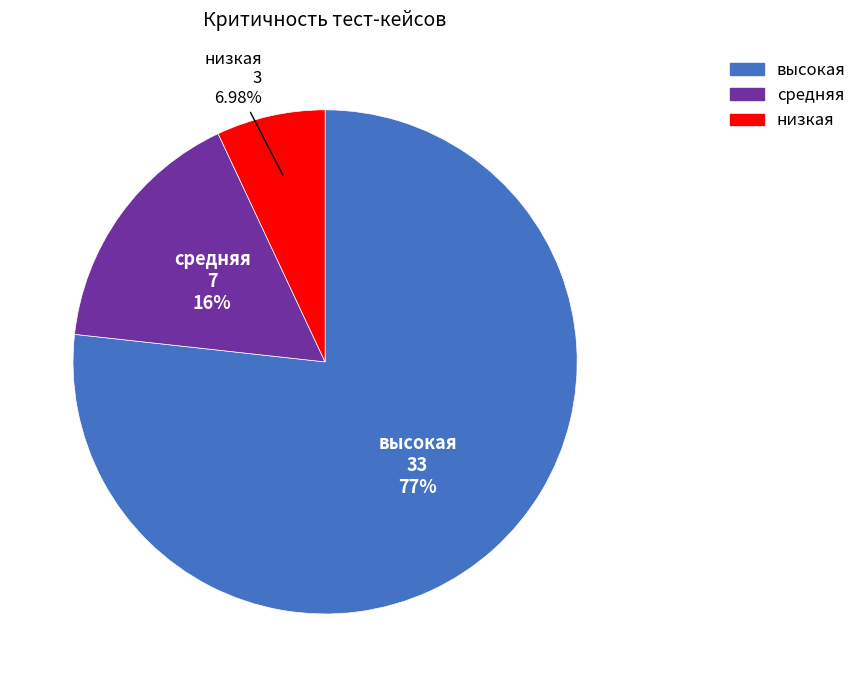

How many slices are in this pie chart?

3